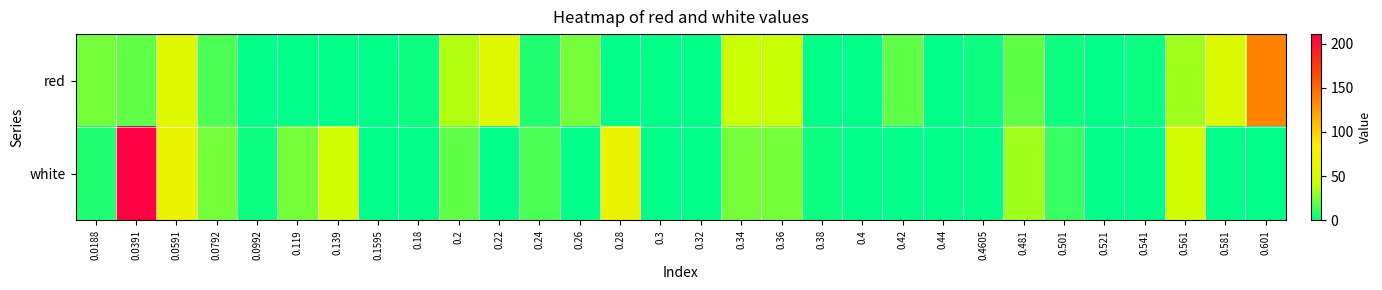

Which label corresponds to the largest value in the chart?

0.0391